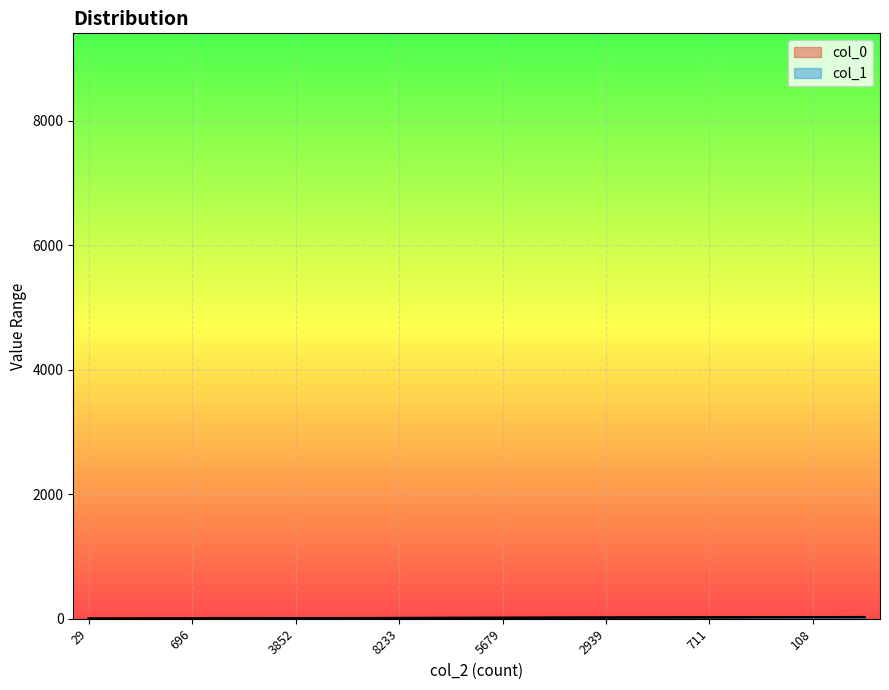

Rank the categories by col_1 value from lowest to highest.

29, 169, 696, 1883, 3852, 4802, 8233, 8961, 5679, 5289, 2939, 1129, 711, 311, 108, 37